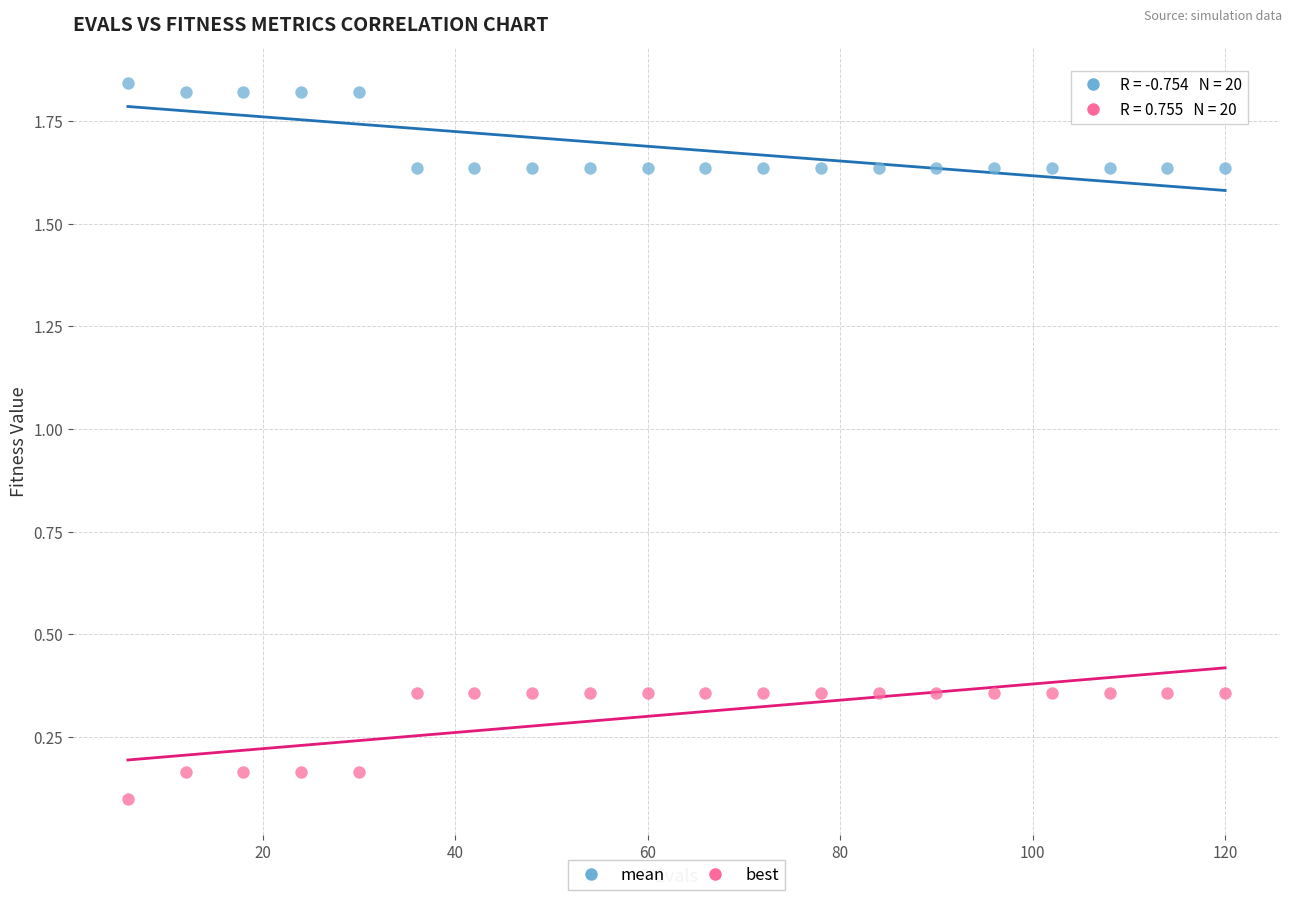

Across all data points, what is the range of Y values (max minus min)?

1.7